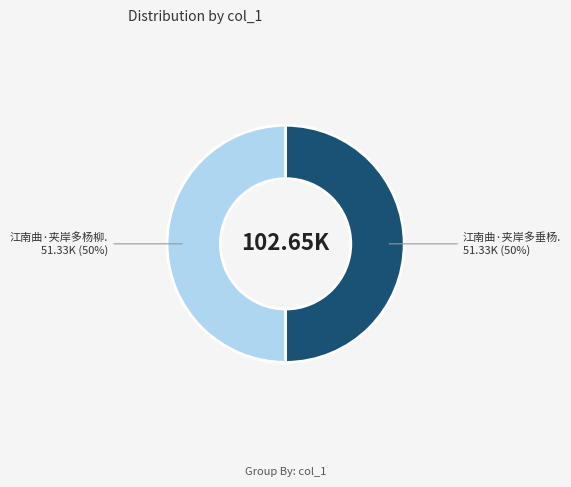

To the nearest percent, what is the average slice percentage?

50%